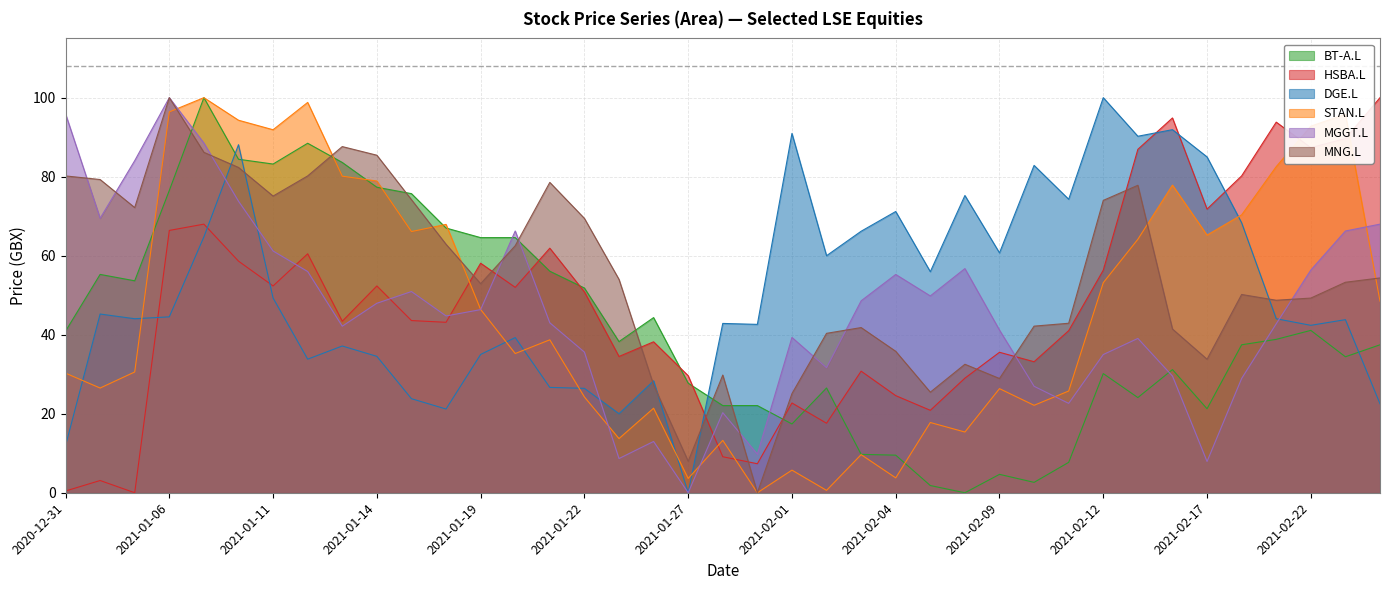

Which series ends up on top after the final intersection of HSBA.L and MNG.L?

HSBA.L